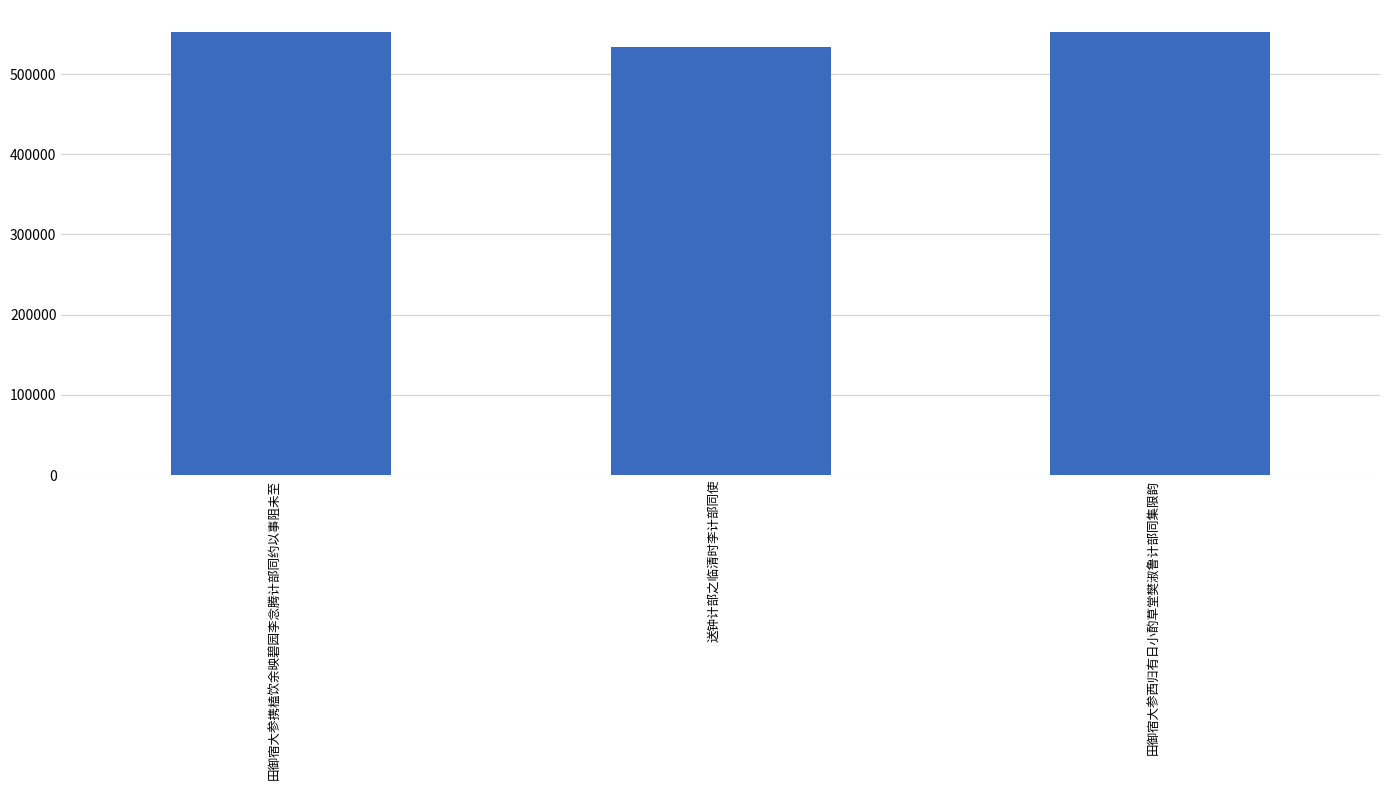

What is the difference between the maximum and minimum values?

18437